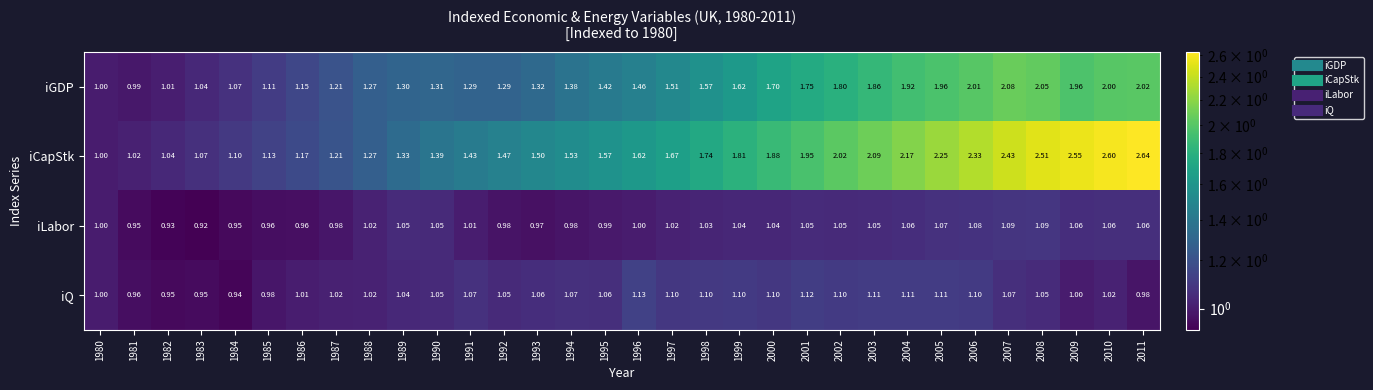

At 1984, list the series in order from largest to smallest.

iCapStk, iGDP, iLabor, iQ